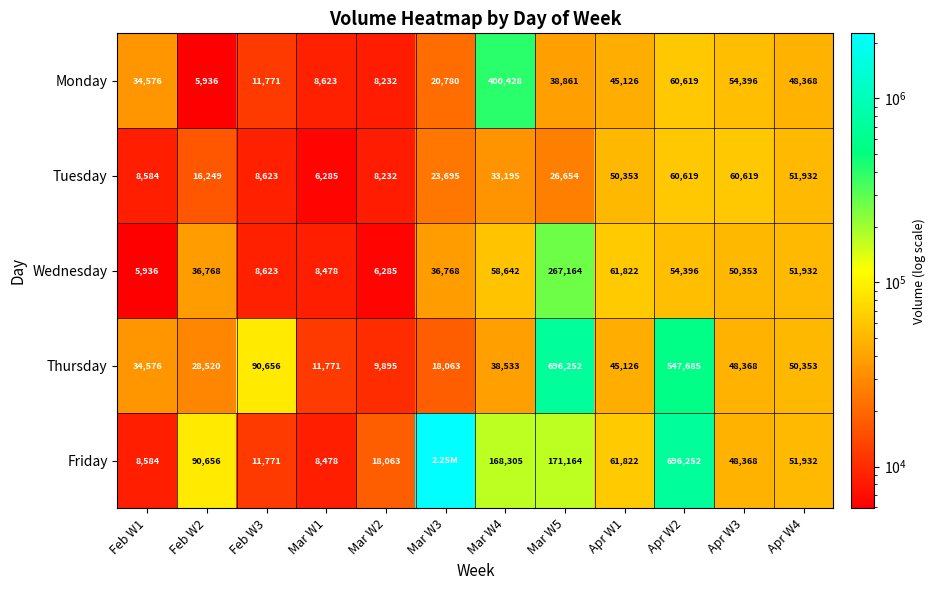

What is the difference between the highest and lowest values at Mar W5?

669598